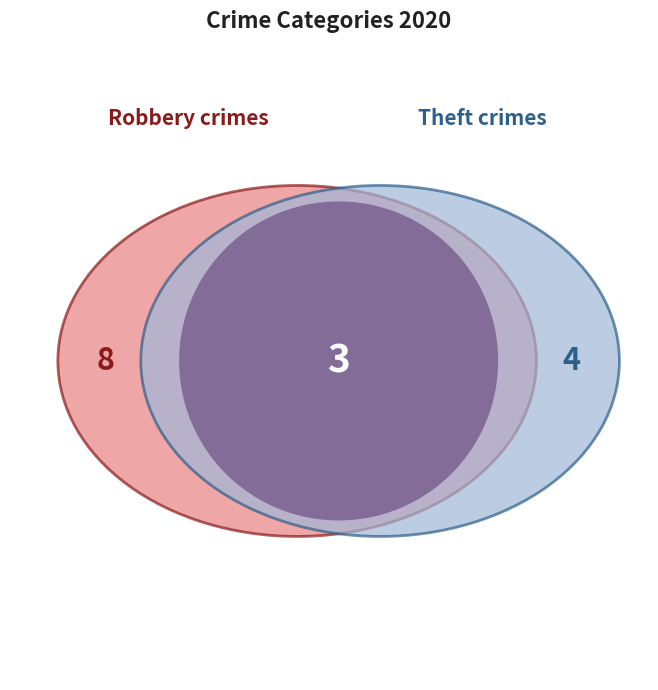

Which category has the biggest portion of the pie?

Robbery